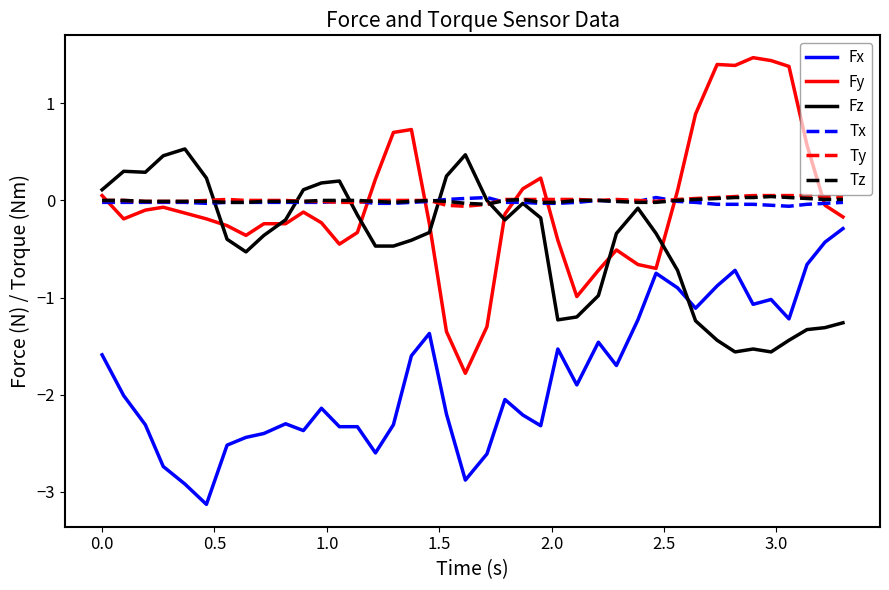

True or false: Fx and Tx cross at least once.

False